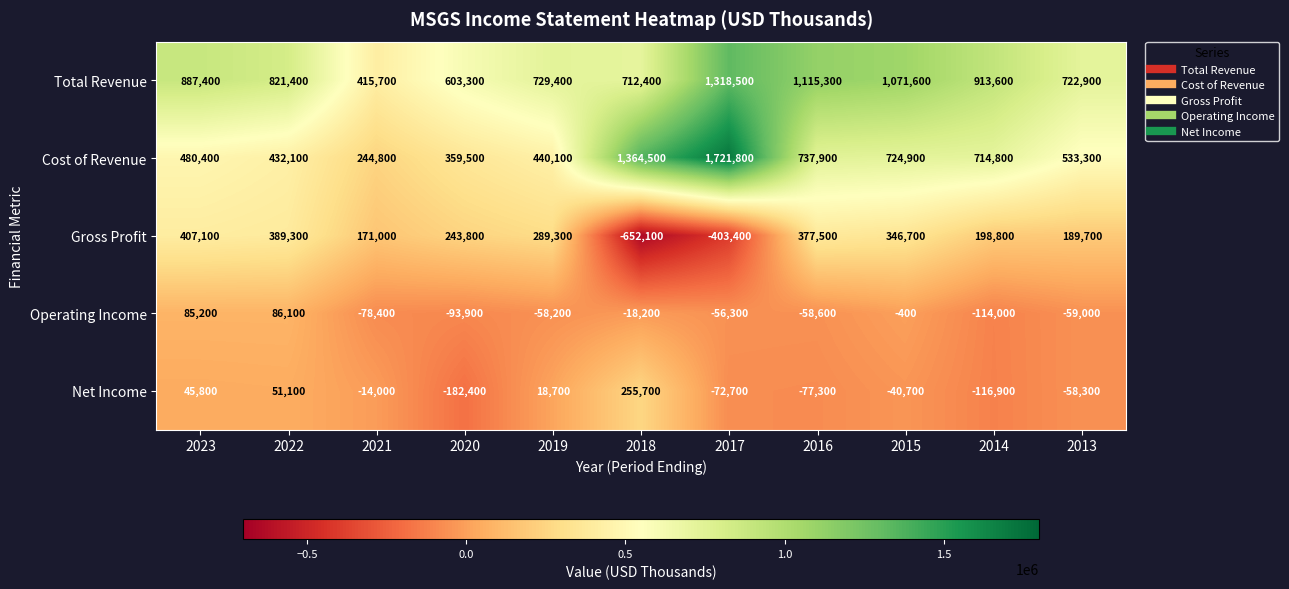

How many data points in Net Income are above -40700?

5